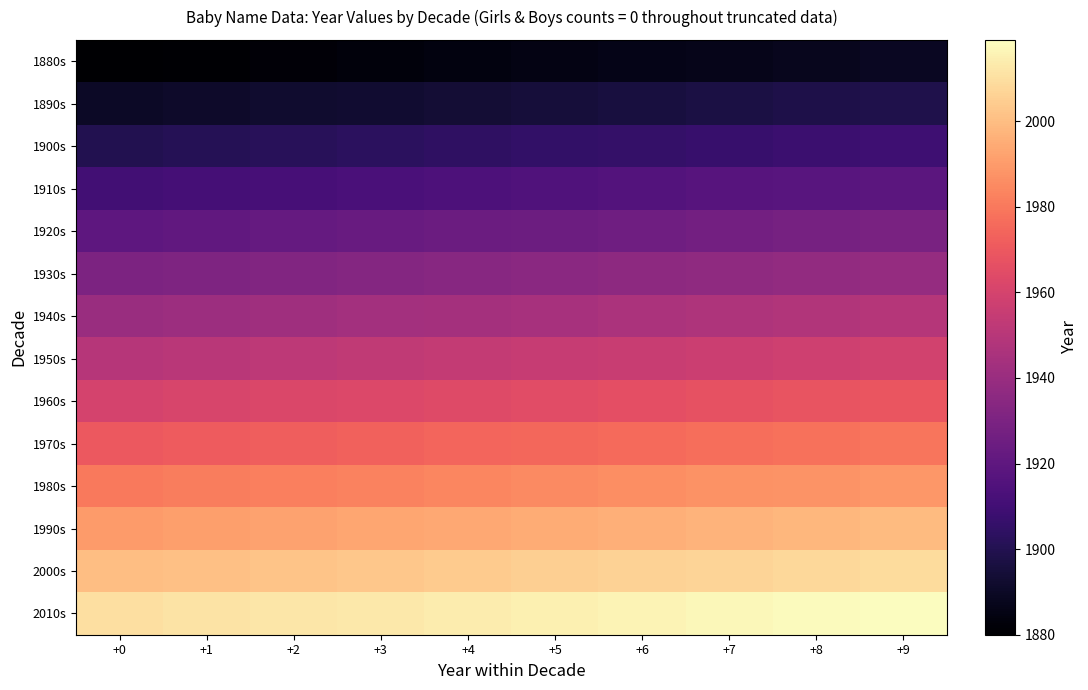

Which series has the largest total across all categories?

2010s